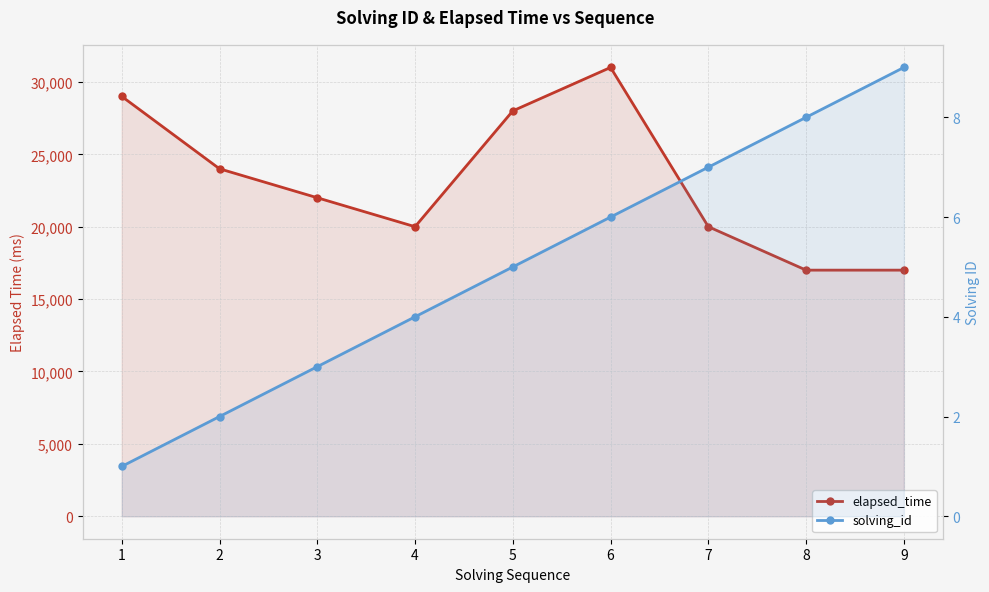

How many values in the elapsed_time series are below 22000?

4